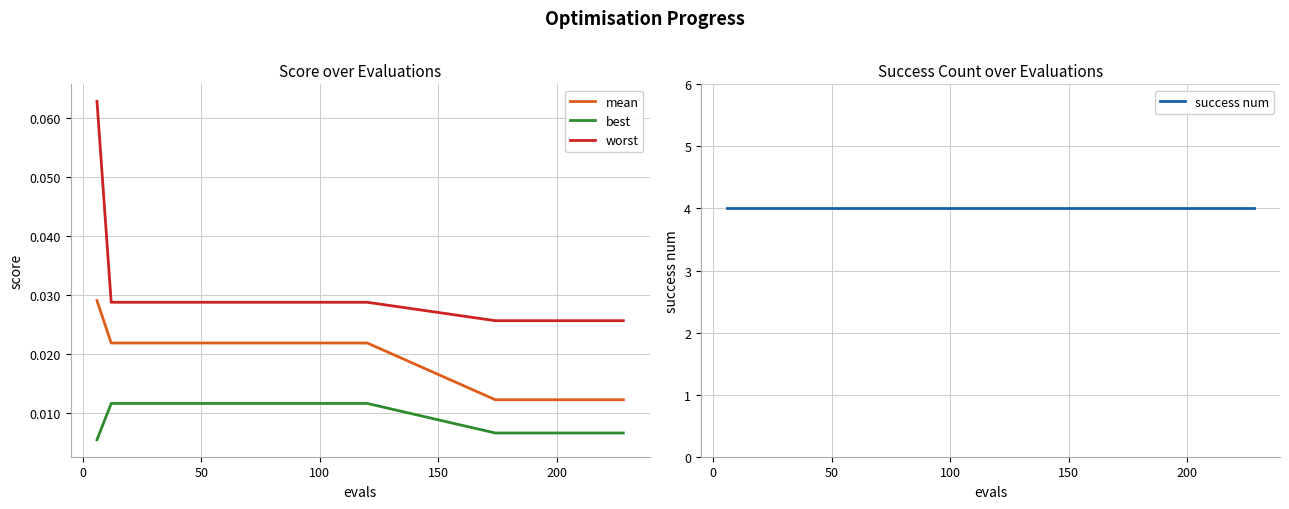

Which series has the largest total across all categories?

success num